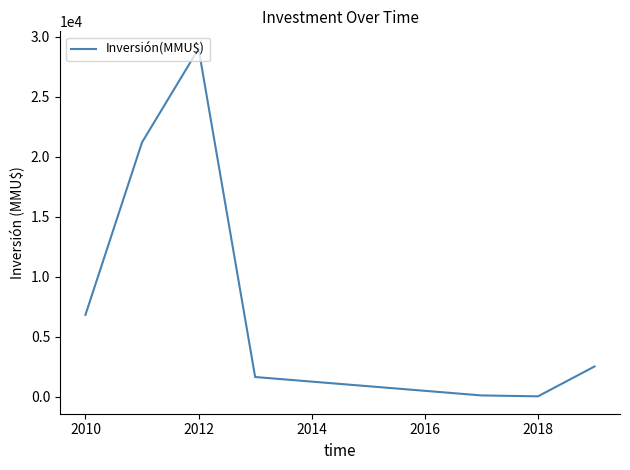

Is this an area chart (filled region under the line)?

No